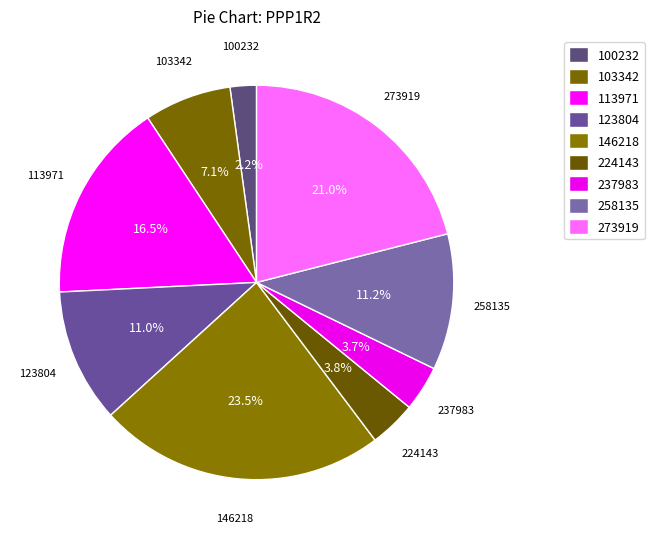

Does 103342 account for over 50% of the chart?

No